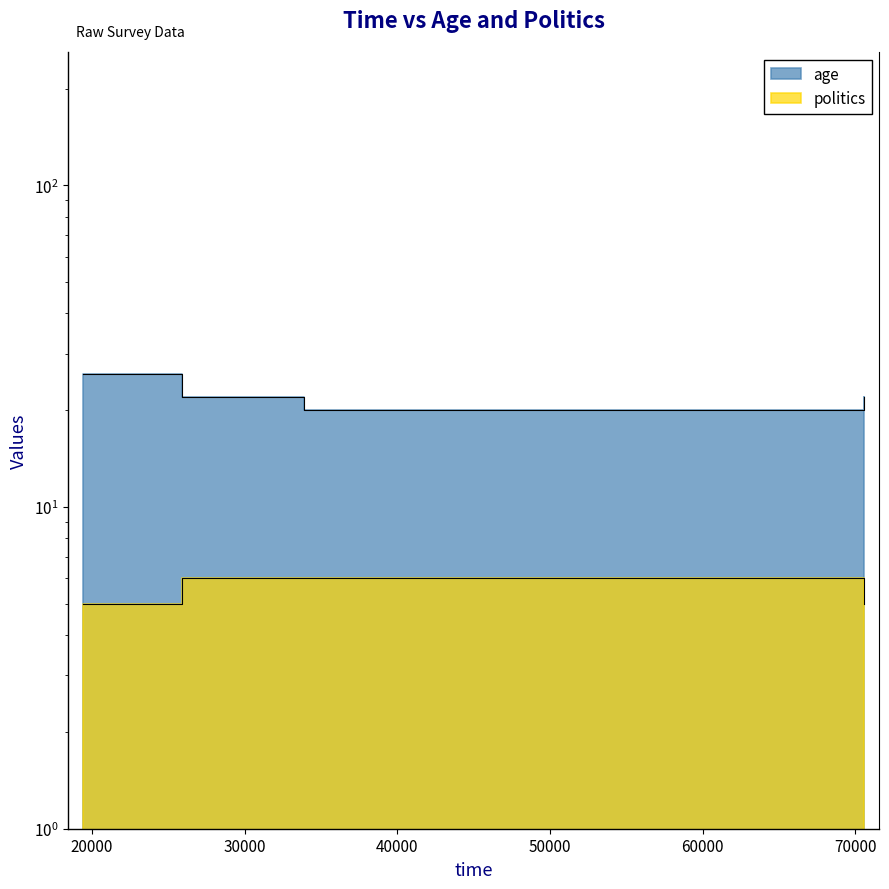

What is the sum of the politics values at 33902 and 70571?

11